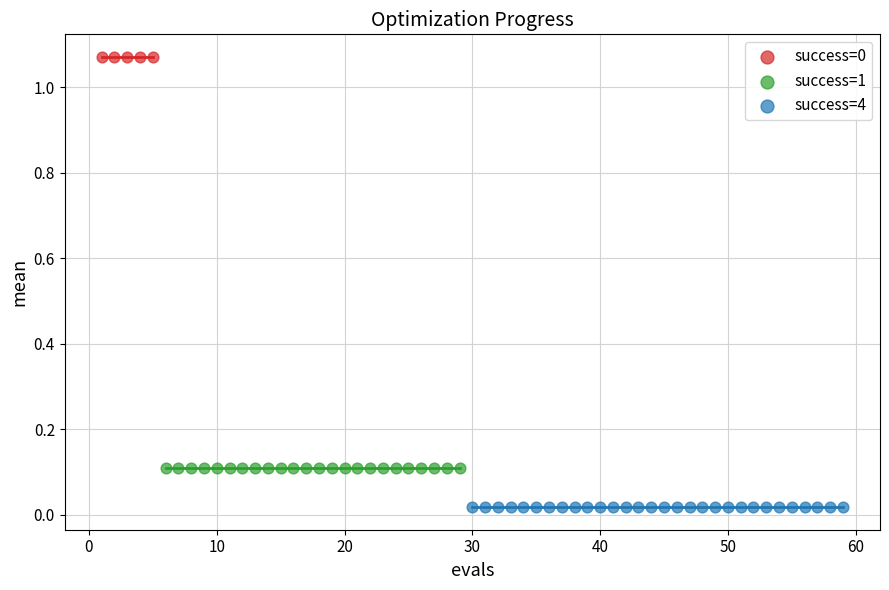

Which series contains the lowest Y value?

success=4